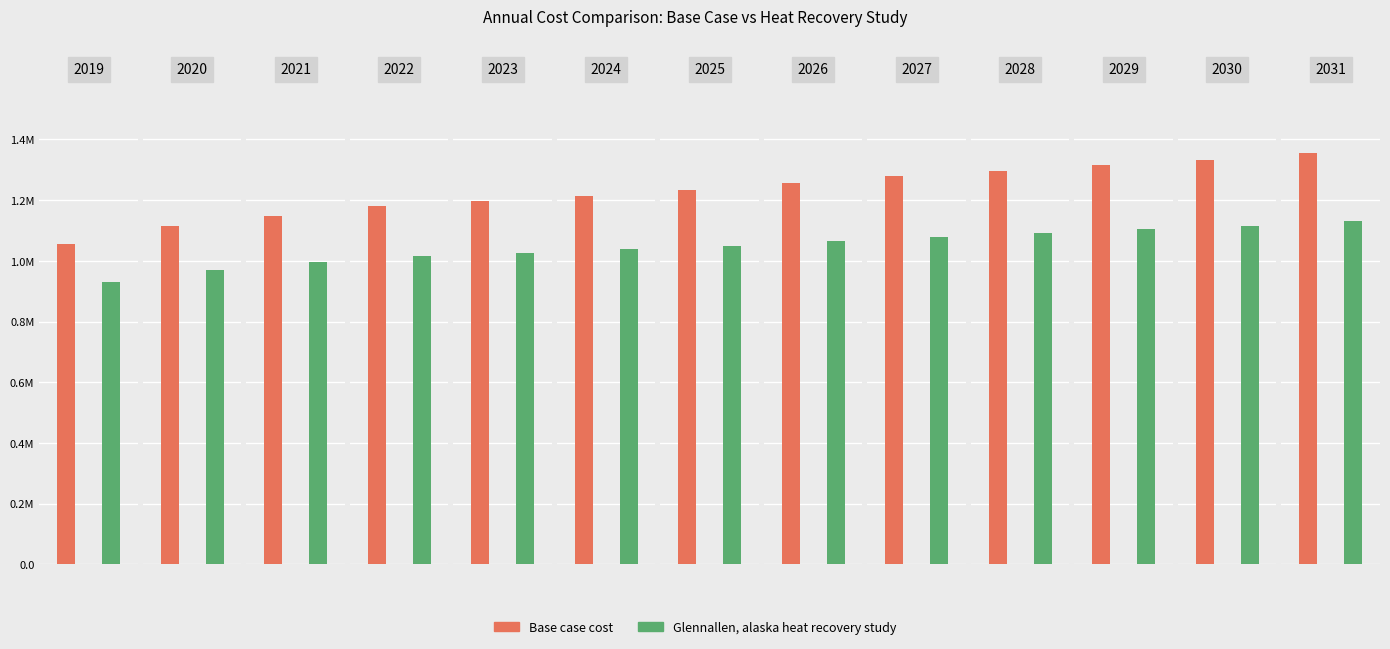

What are all the series names shown in the legend?

Base case cost, Glennallen, alaska heat recovery study